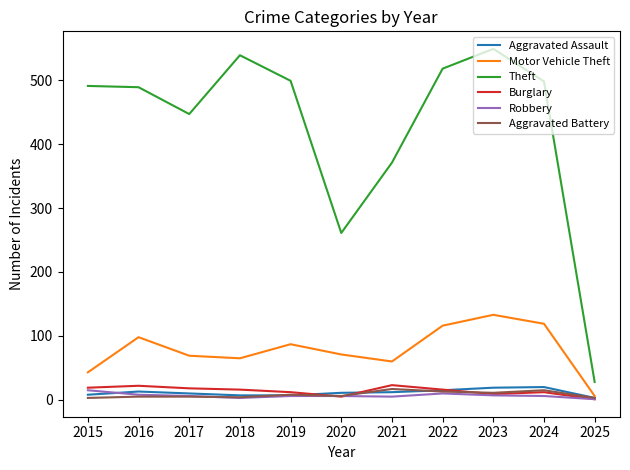

True or false: Robbery and Theft cross at least once.

False